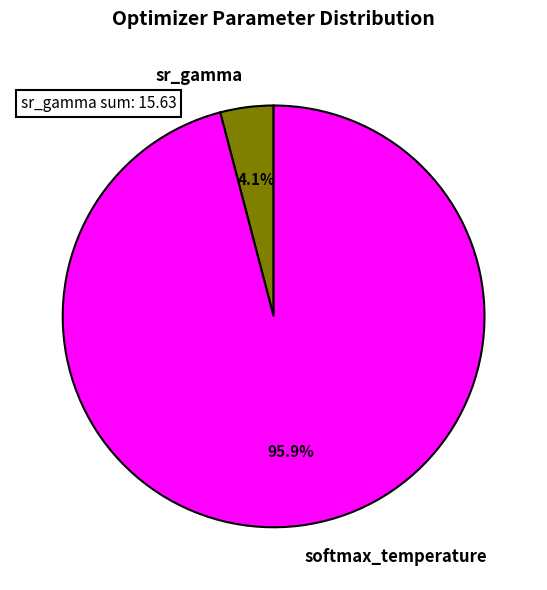

Rank the categories by value from lowest to highest.

sr_gamma, softmax_temperature